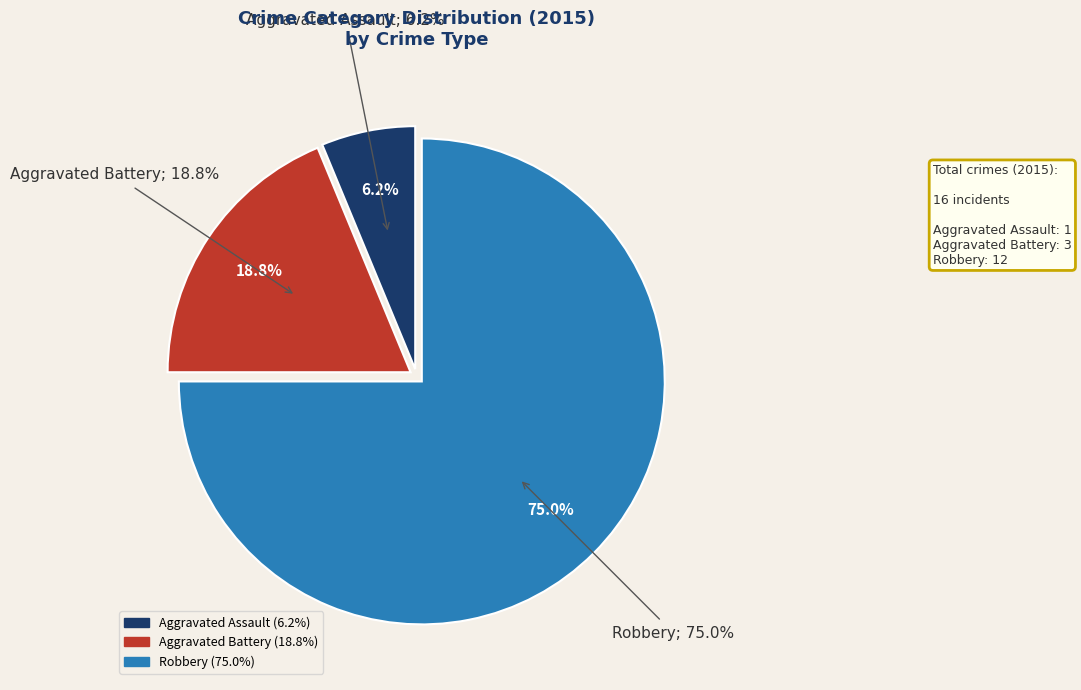

To the nearest percent, what percentage of the pie is Robbery?

75%